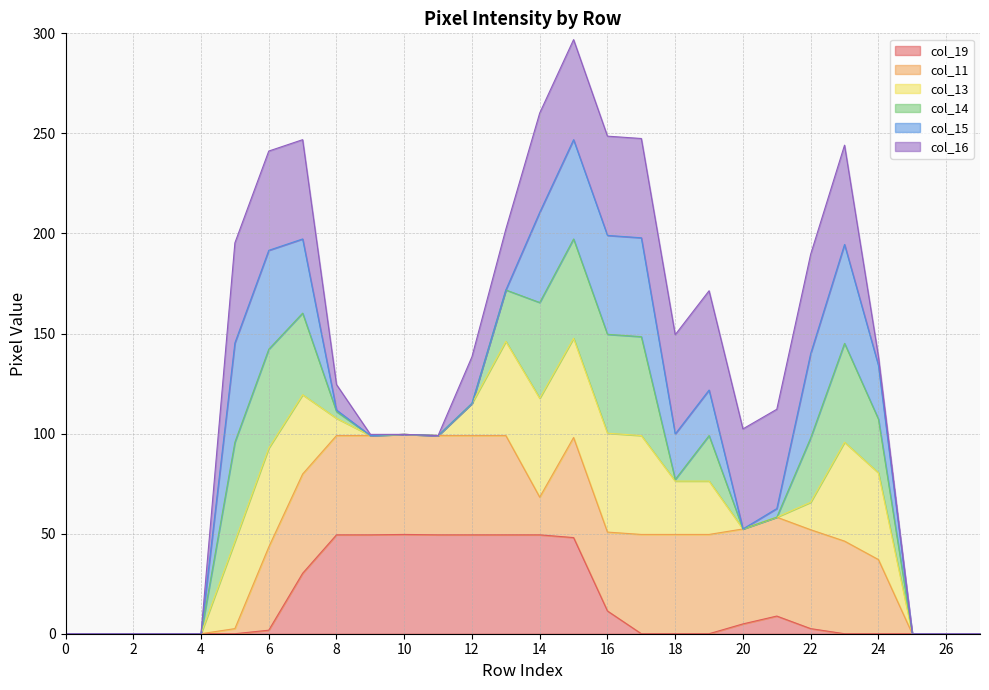

After their last crossing, which series has the higher values: col_16 or col_14?

col_14